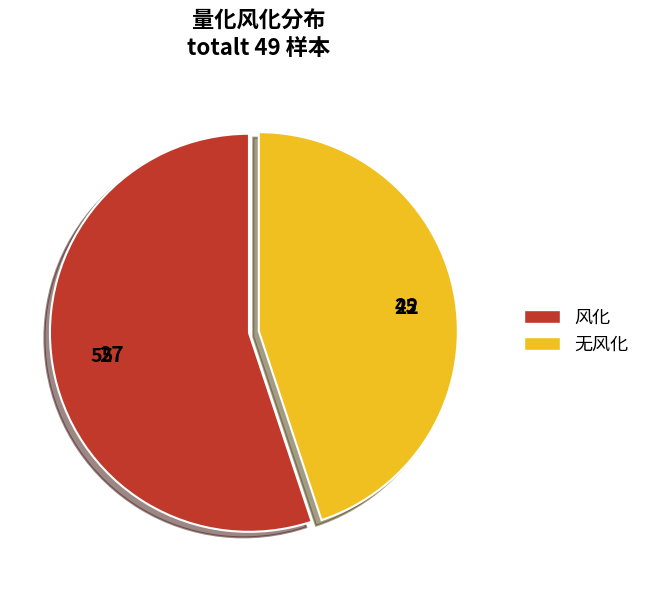

Rank the categories by value from lowest to highest.

无风化, 风化